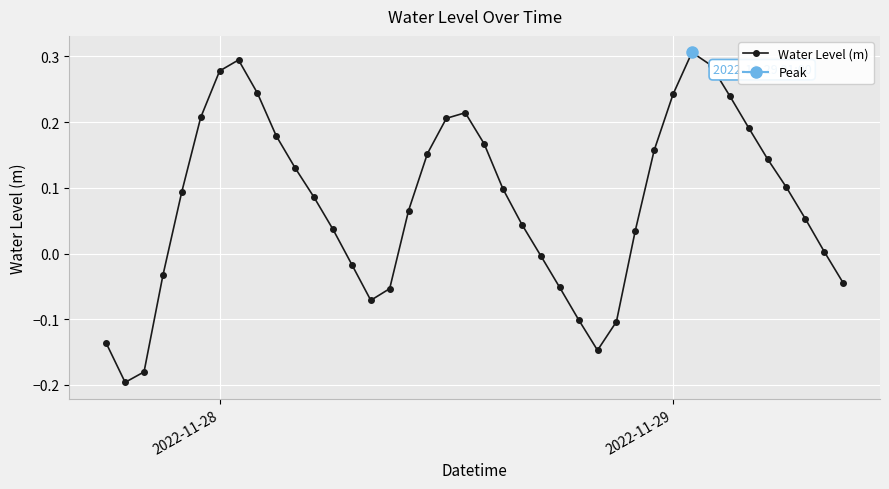

In Water Level (m), how many points are lower than both neighbors (excluding endpoints)?

3